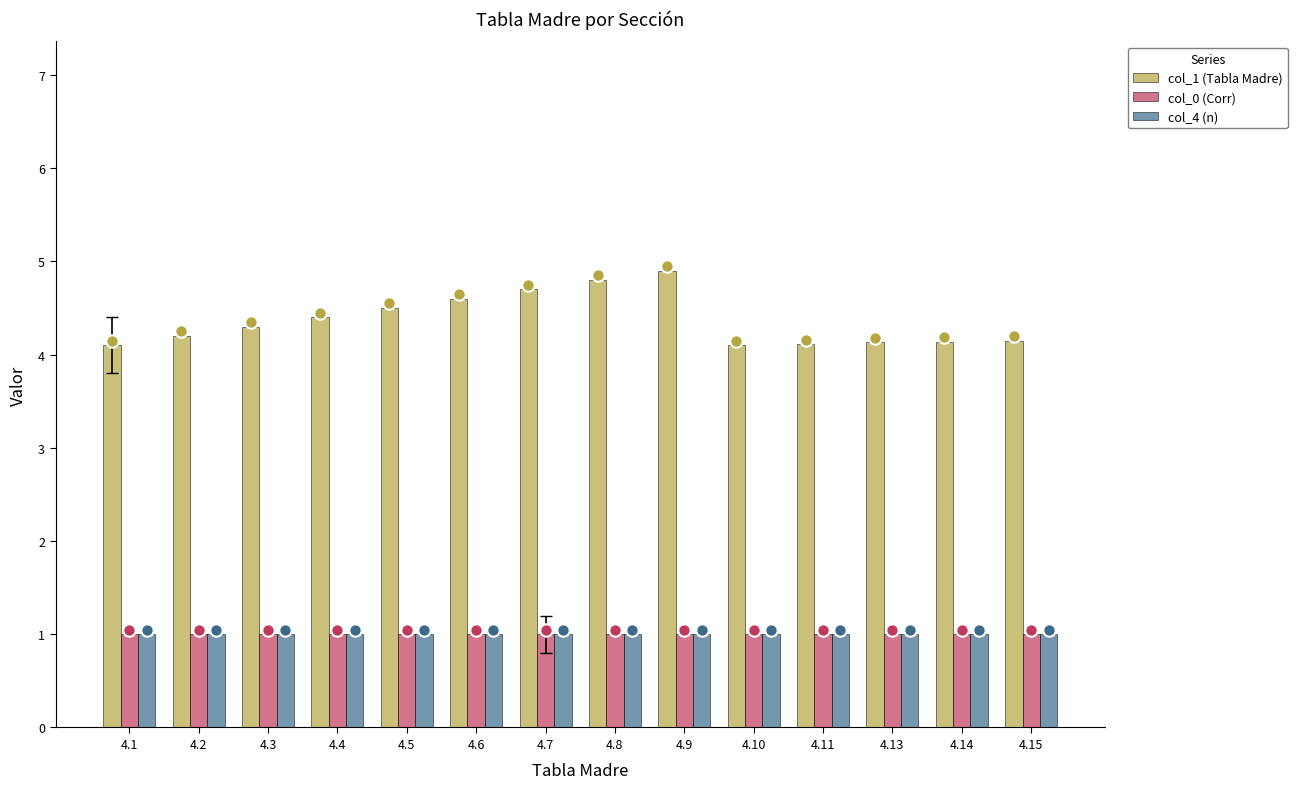

Is the value of col_0 (Corr) at 4.6 greater than the value of col_1 (Tabla Madre) at 4.2?

No